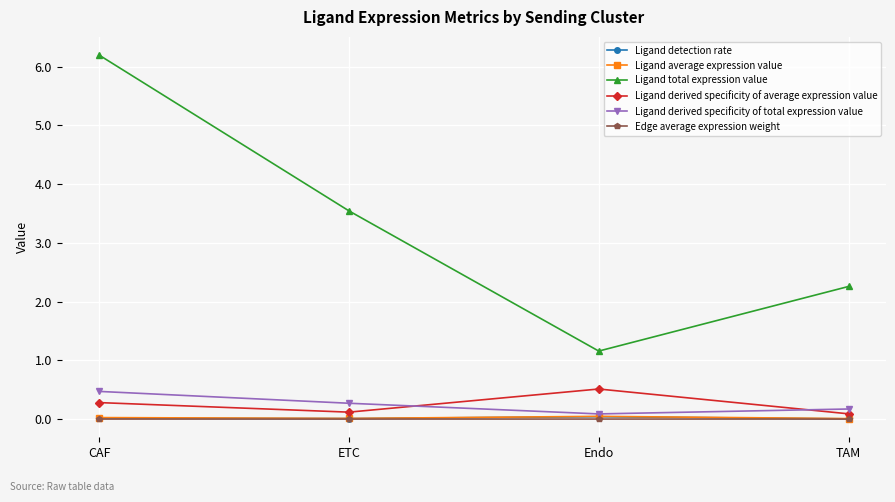

At how many categories does at least one series exceed 2?

3